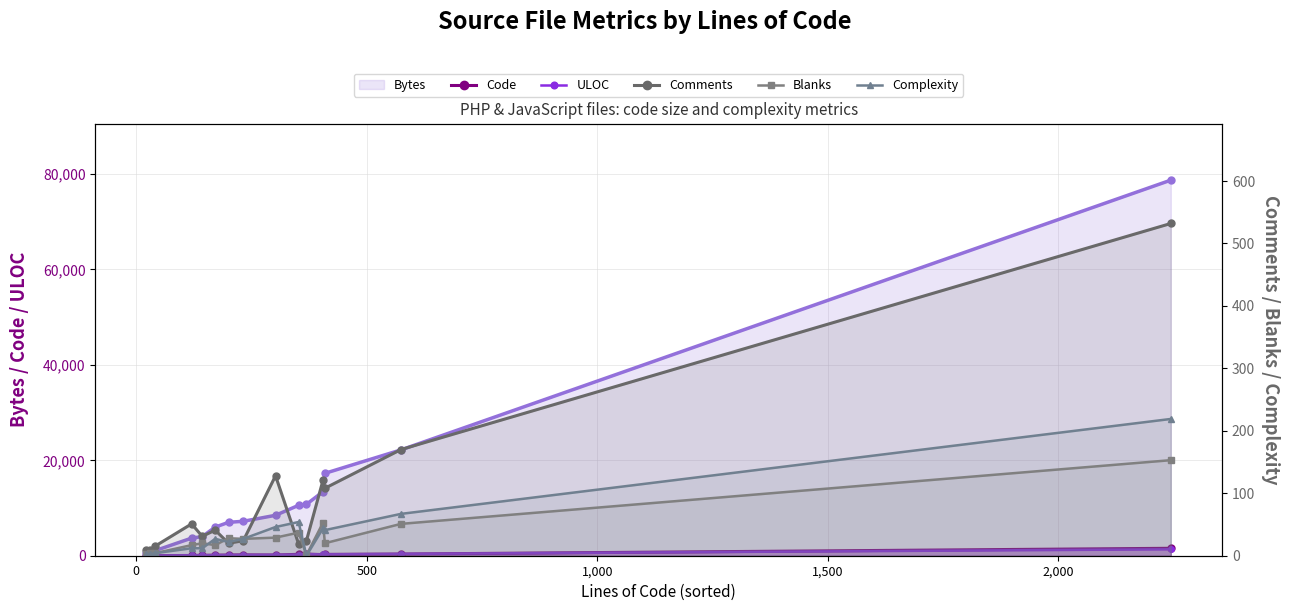

Count the number of categories in the chart.

15